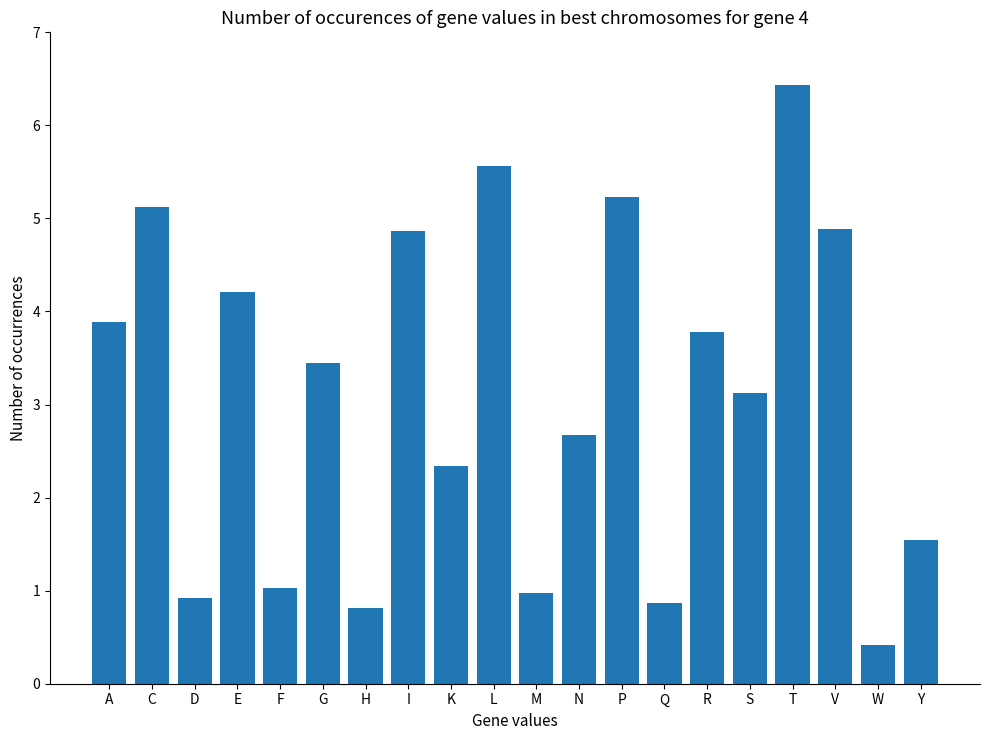

The chart shows a value of 8.4 at V. True or false?

False